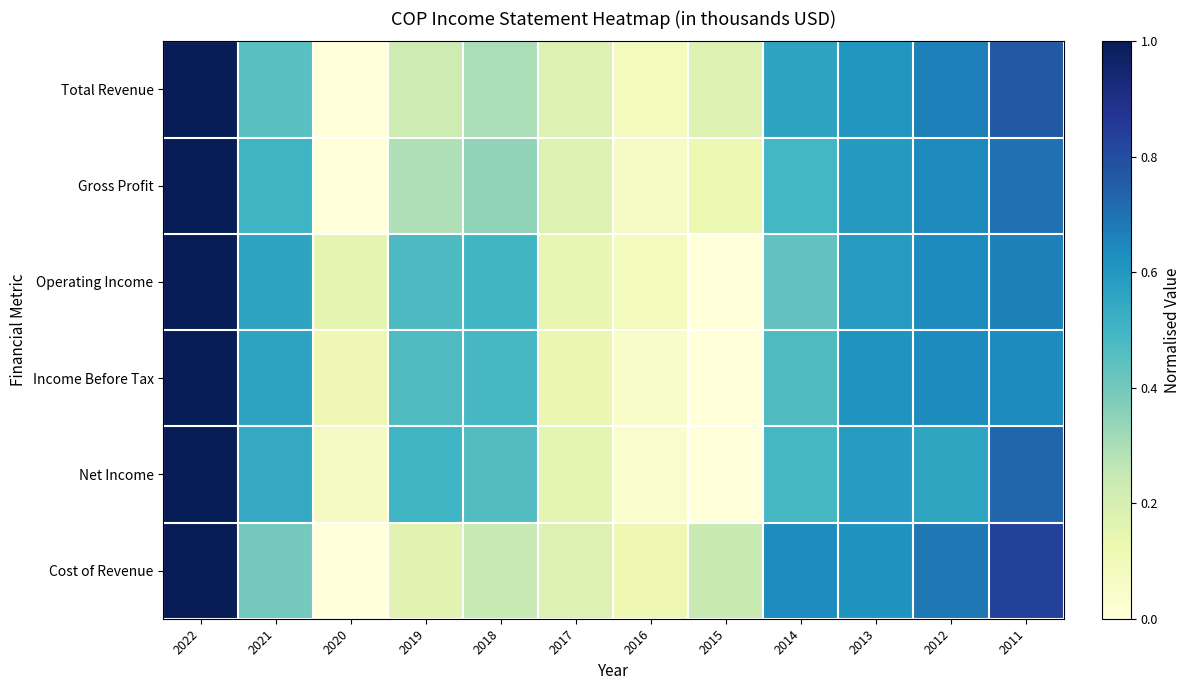

Reading left to right, extract all data points from this chart.

Total Revenue: 2022=1.0	2021=0.5	2020=0.0	2019=0.2	2018=0.3	2017=0.2	2016=0.1	2015=0.2	2014=0.6	2013=0.6	2012=0.7	2011=0.8
Gross Profit: 2022=1.0	2021=0.5	2020=0.0	2019=0.3	2018=0.3	2017=0.2	2016=0.1	2015=0.1	2014=0.5	2013=0.6	2012=0.6	2011=0.7
Operating Income: 2022=1.0	2021=0.6	2020=0.1	2019=0.5	2018=0.5	2017=0.1	2016=0.1	2015=0.0	2014=0.4	2013=0.6	2012=0.6	2011=0.7
Income Before Tax: 2022=1.0	2021=0.6	2020=0.1	2019=0.5	2018=0.5	2017=0.1	2016=0.0	2015=0.0	2014=0.5	2013=0.6	2012=0.6	2011=0.6
Net Income: 2022=1.0	2021=0.5	2020=0.1	2019=0.5	2018=0.5	2017=0.2	2016=0.0	2015=0.0	2014=0.5	2013=0.6	2012=0.6	2011=0.7
Cost of Revenue: 2022=1.0	2021=0.4	2020=0.0	2019=0.2	2018=0.2	2017=0.2	2016=0.1	2015=0.2	2014=0.6	2013=0.6	2012=0.7	2011=0.8